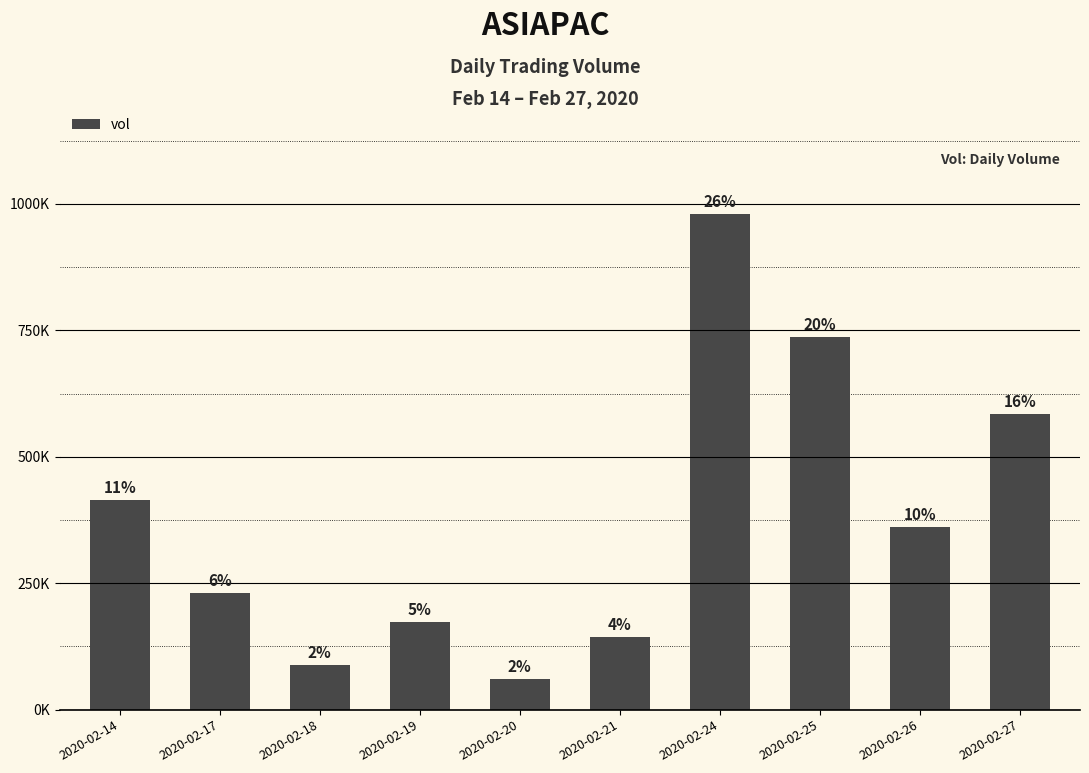

Which has a higher value, 2020-02-24 or 2020-02-21?

2020-02-24